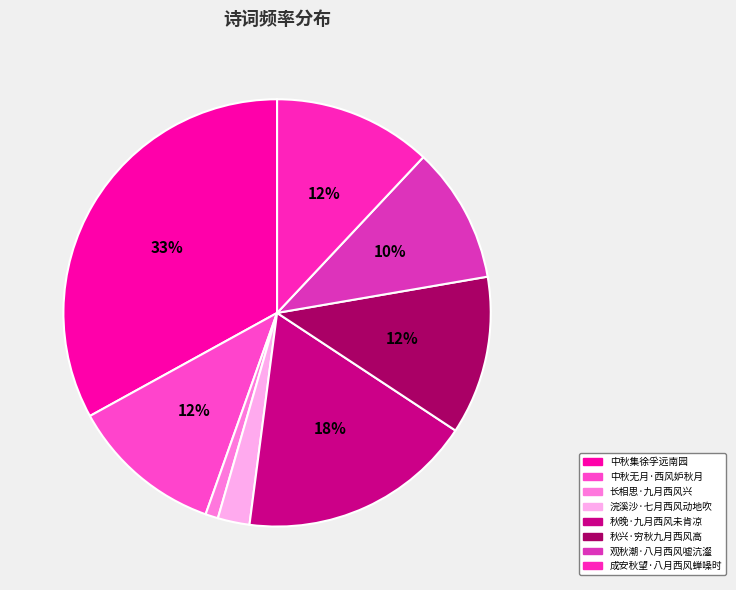

How many segments does this pie chart have?

8